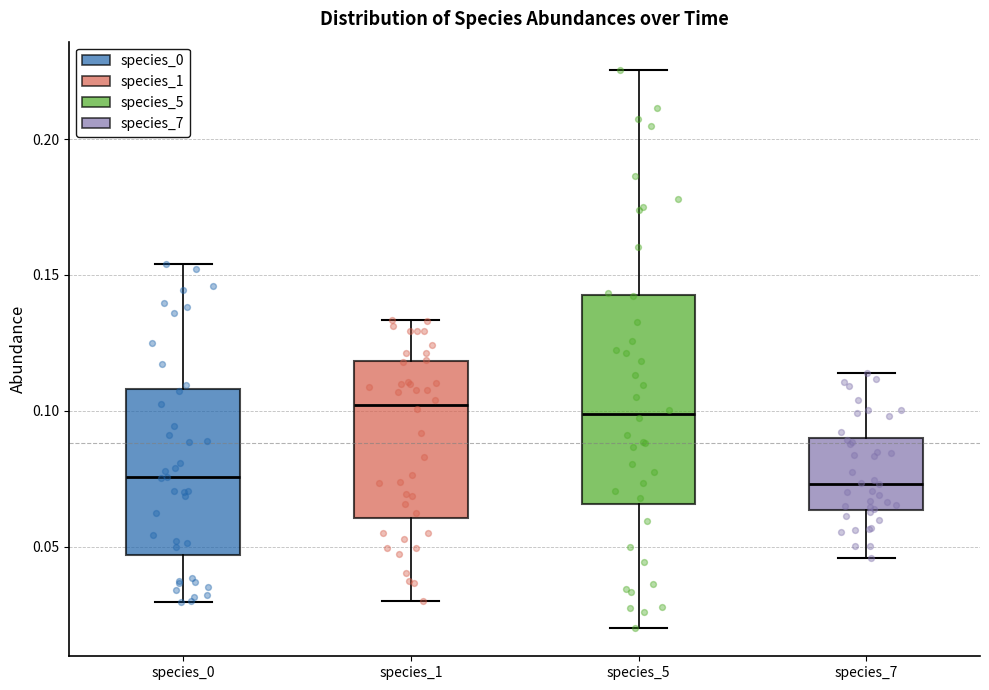

Reading left to right, transcribe this box plot: for each box, give where its median line is, the range the box spans, and where its two whiskers end, as read against the y-axis. The values are not printed on the chart, so give them approximately, as read against the axis.

species_0: median 0.075, box 0.045 to 0.110, whiskers 0.030 to 0.155
species_1: median 0.100, box 0.060 to 0.120, whiskers 0.030 to 0.135
species_5: median 0.100, box 0.065 to 0.145, whiskers 0.020 to 0.225
species_7: median 0.075, box 0.065 to 0.090, whiskers 0.045 to 0.115